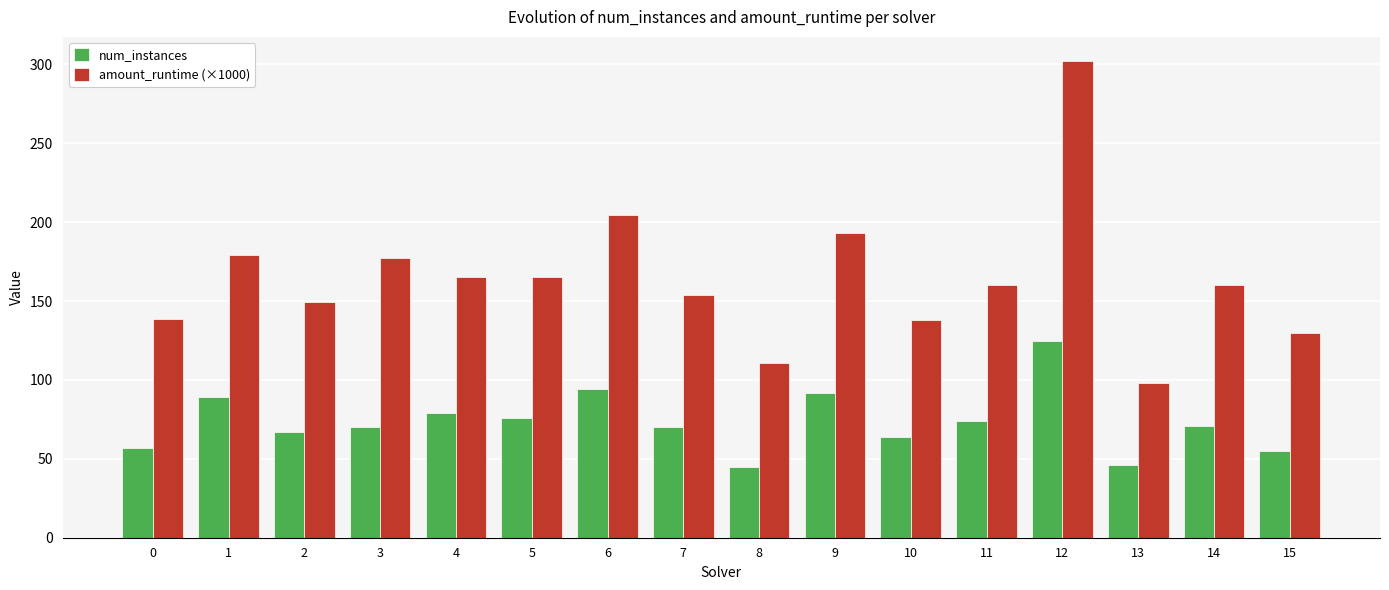

What is the difference between the second highest and minimum values in the num_instances series?

49.0